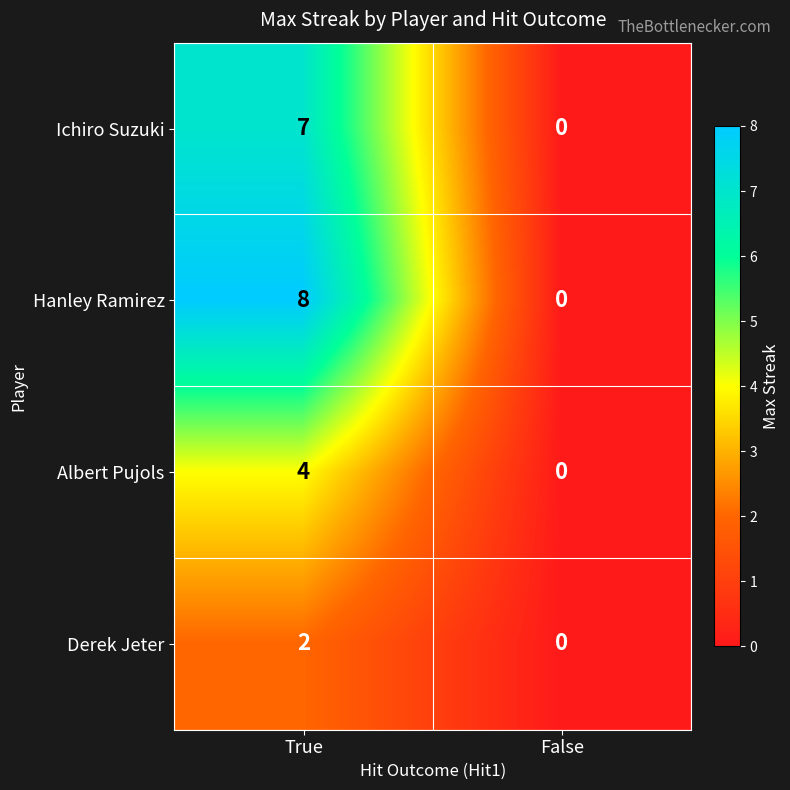

What is the sum of all Hanley Ramirez values?

8